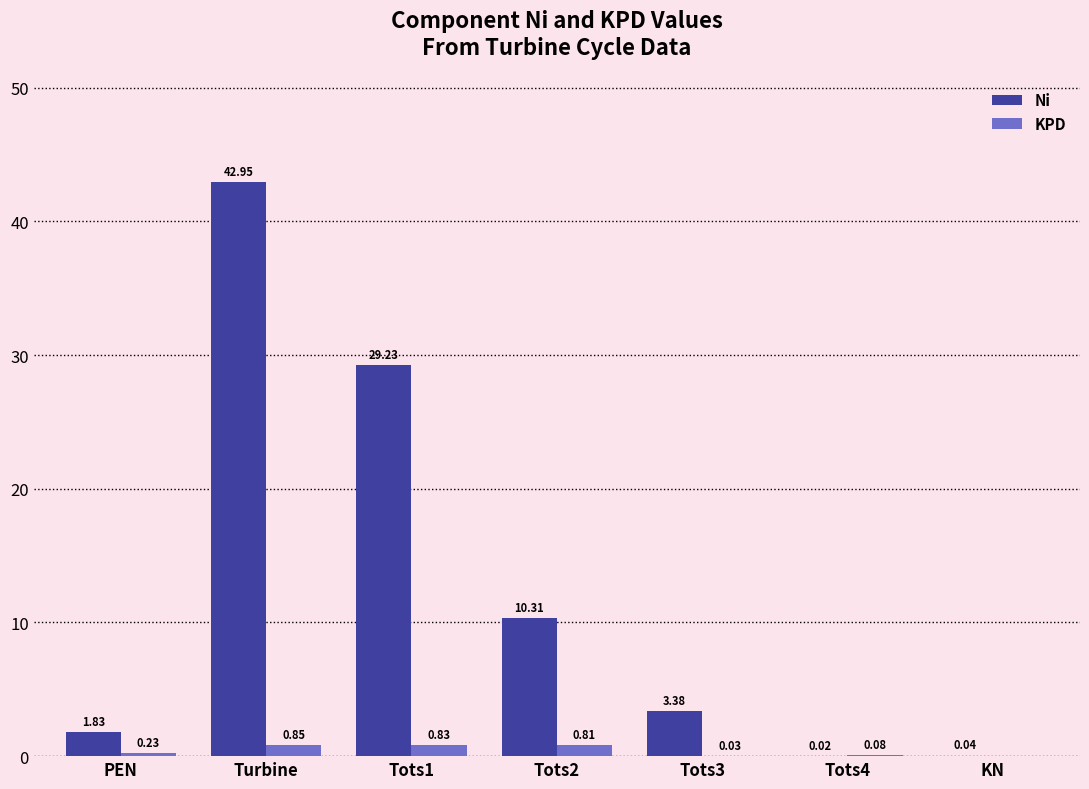

What is the maximum value shown in the chart?

42.9